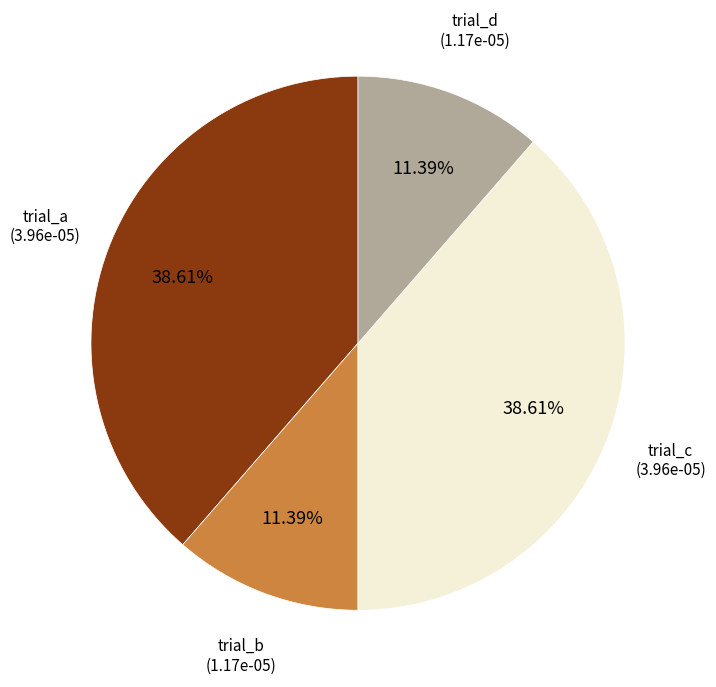

Does any single category account for the majority?

No